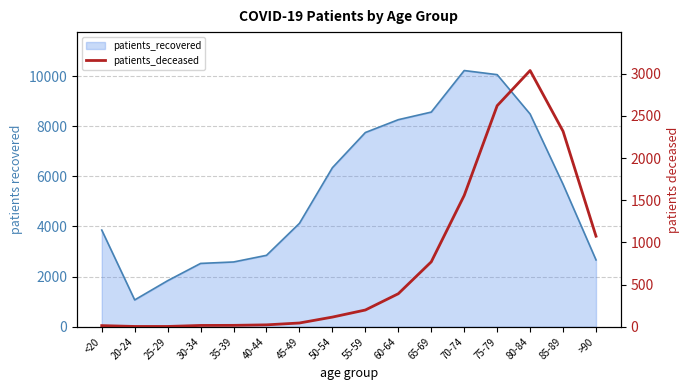

How many lines are shown in the chart?

1